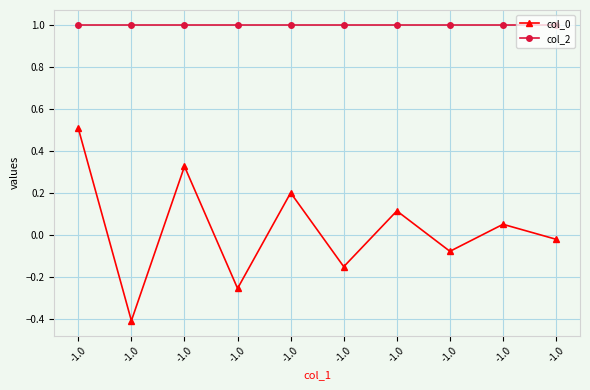

What is the value of the col_2 point at the 5th from the left?

1.0